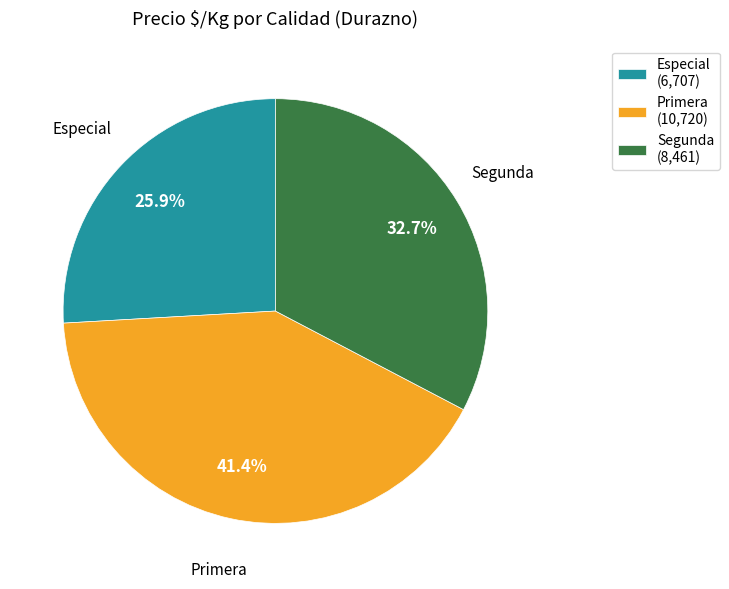

Is there a majority slice in this chart?

No